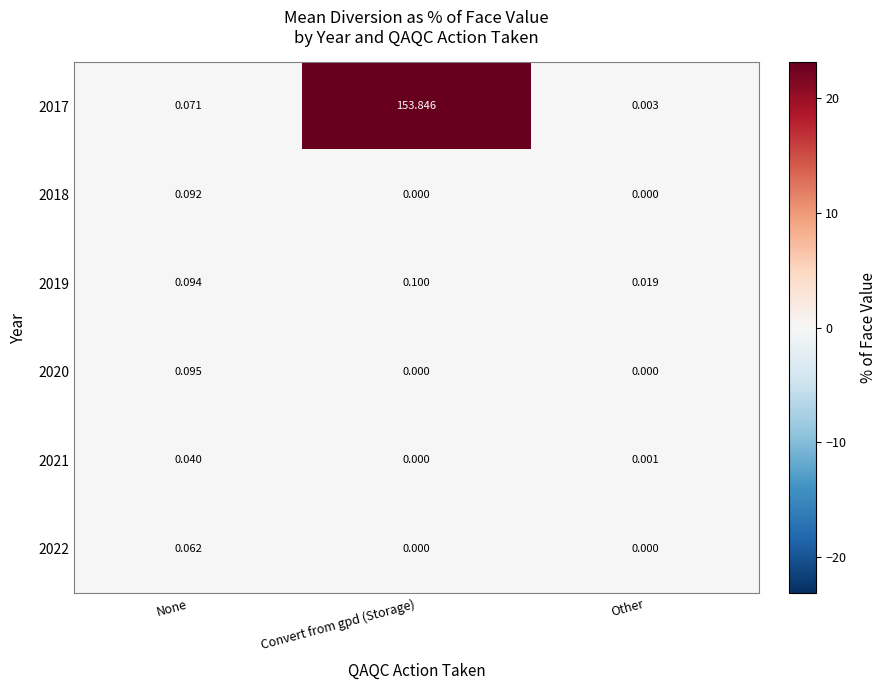

At which label does 2019 reach its minimum?

Other